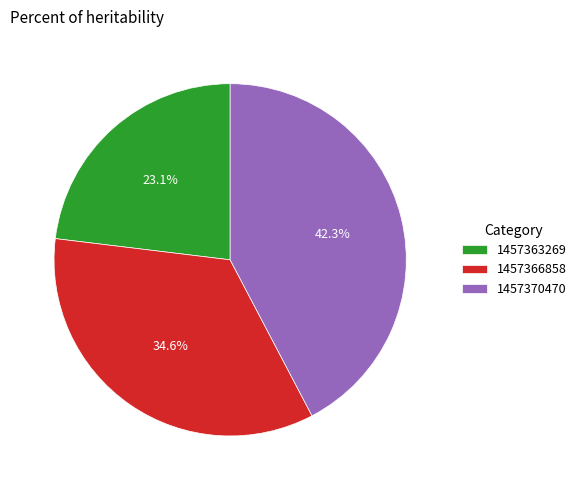

What portion of the pie excludes 1457370470?

57.7%